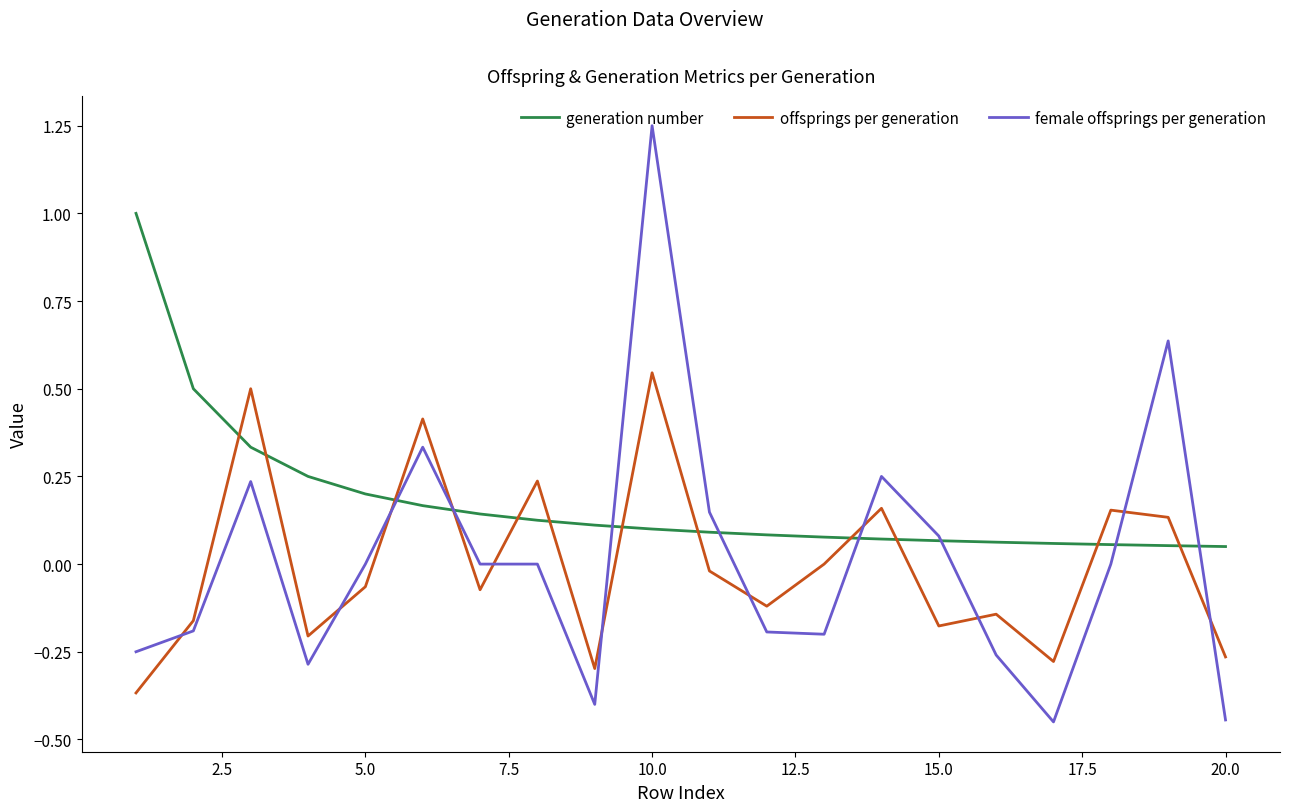

After their last crossing, which series has the higher values: female offsprings per generation or offsprings per generation?

offsprings per generation